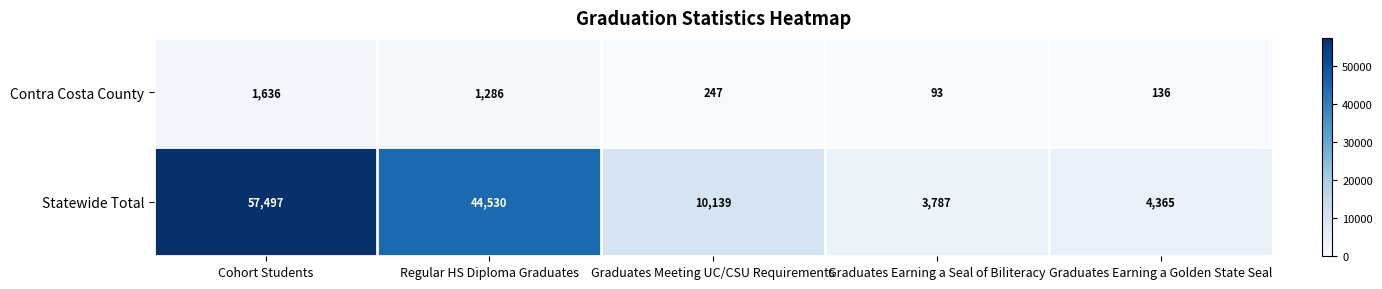

At which category is the sum across all series the highest?

Cohort Students